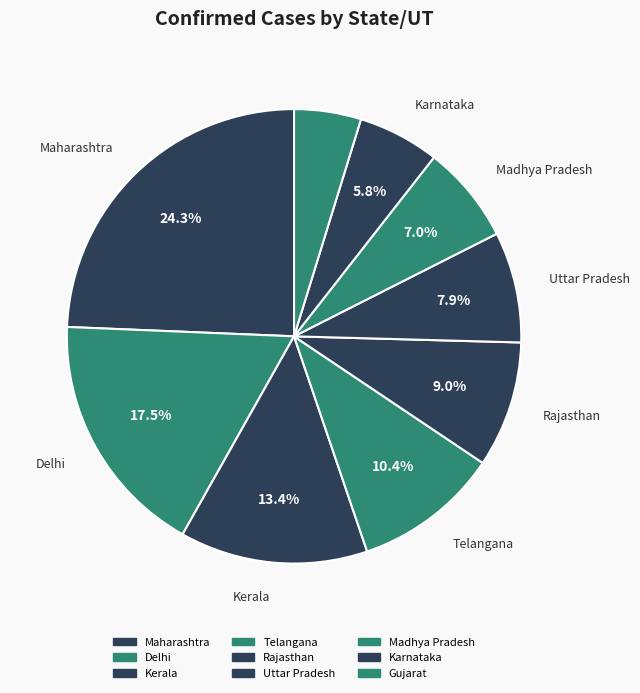

Is Telangana the majority of the pie?

No